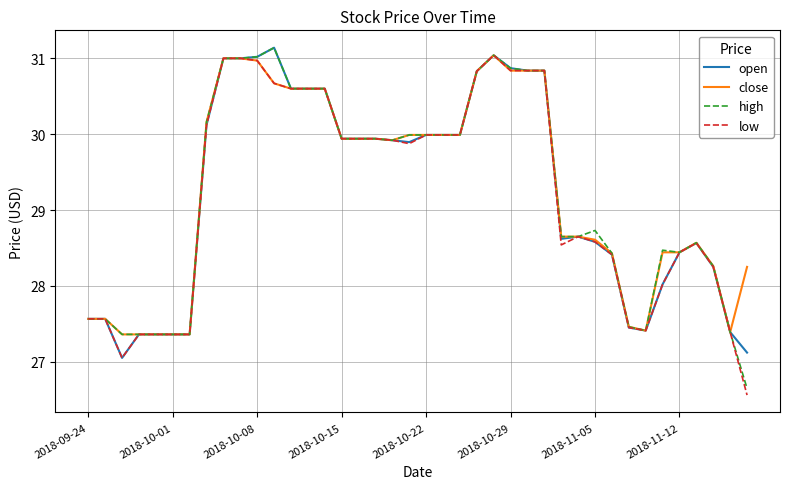

True or false: low has more than 1 interior local peaks.

True